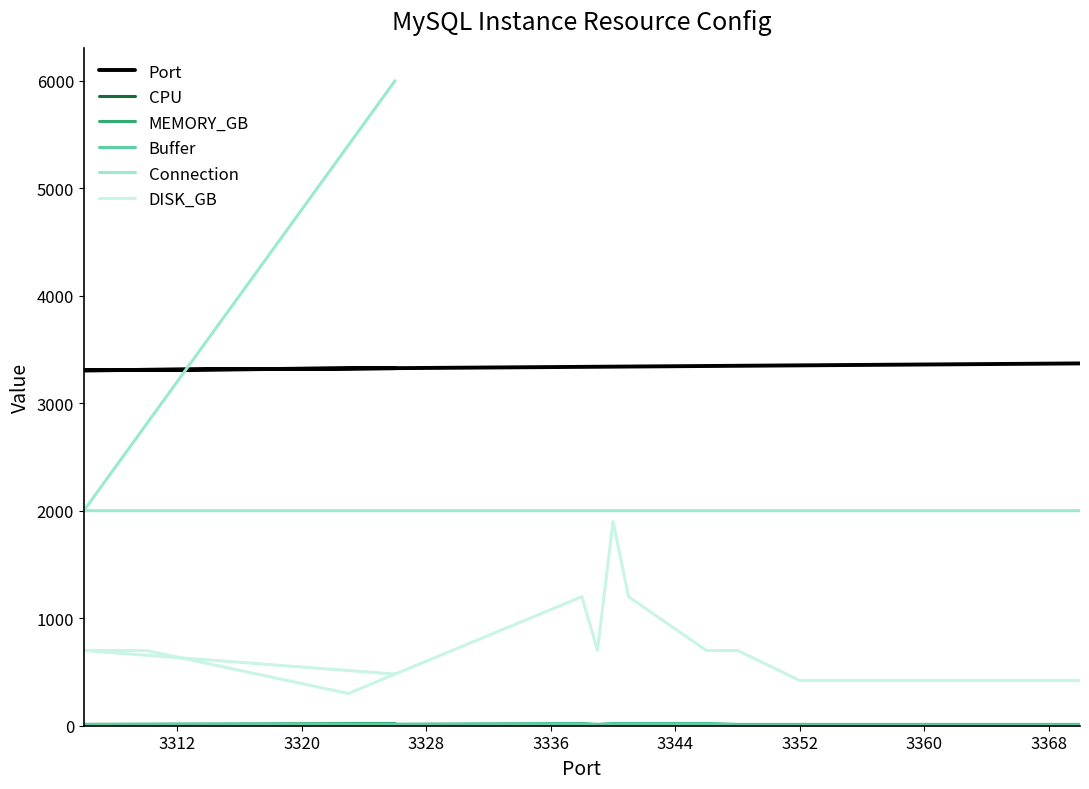

The DISK_GB series shows 774 at 3304. True or false?

False